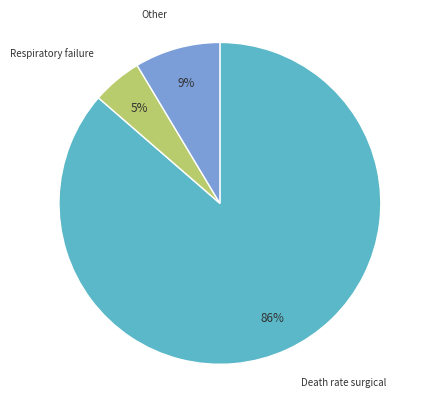

To the nearest percent, what is the average slice percentage?

33%